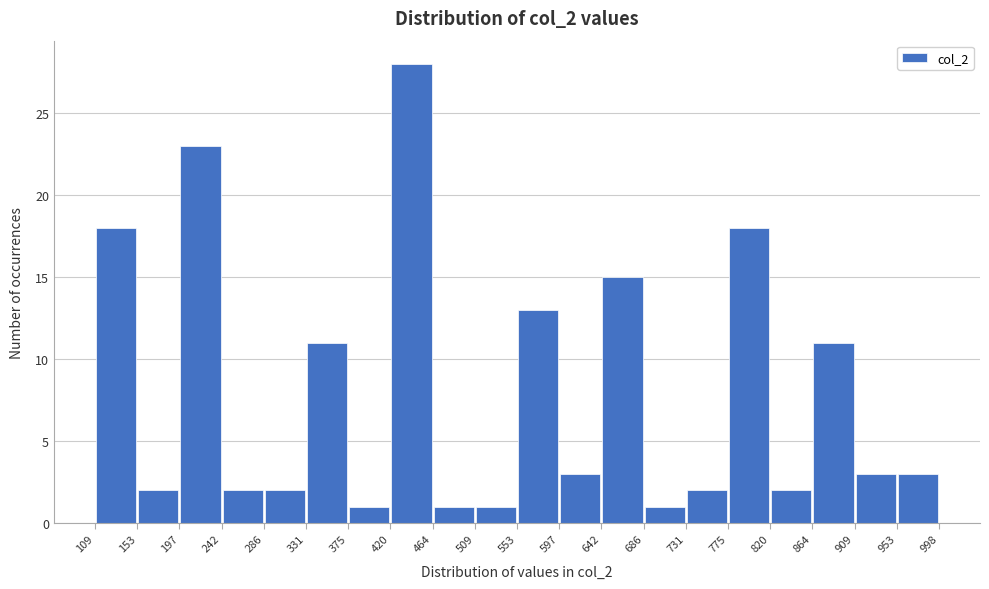

What is the height of the bar covering 242 to 286 on the x-axis? The values are not printed on the chart, so give them approximately, as read against the axis.

2